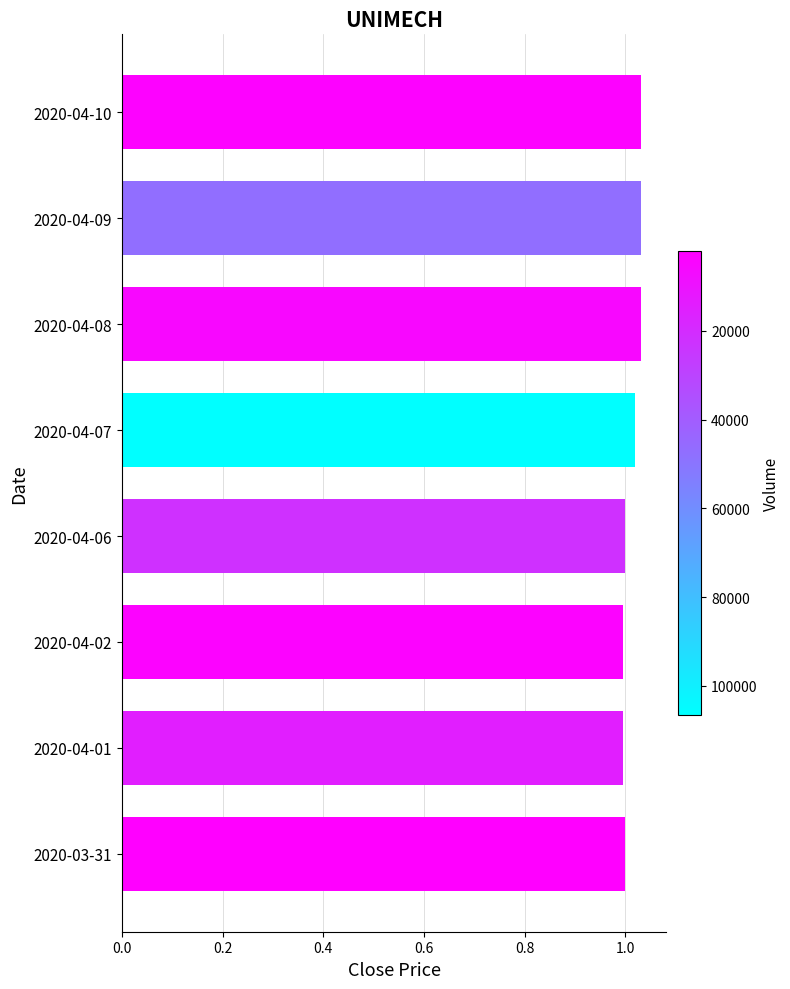

What is the sum of the values at 2020-04-06 and 2020-04-09?

2.0